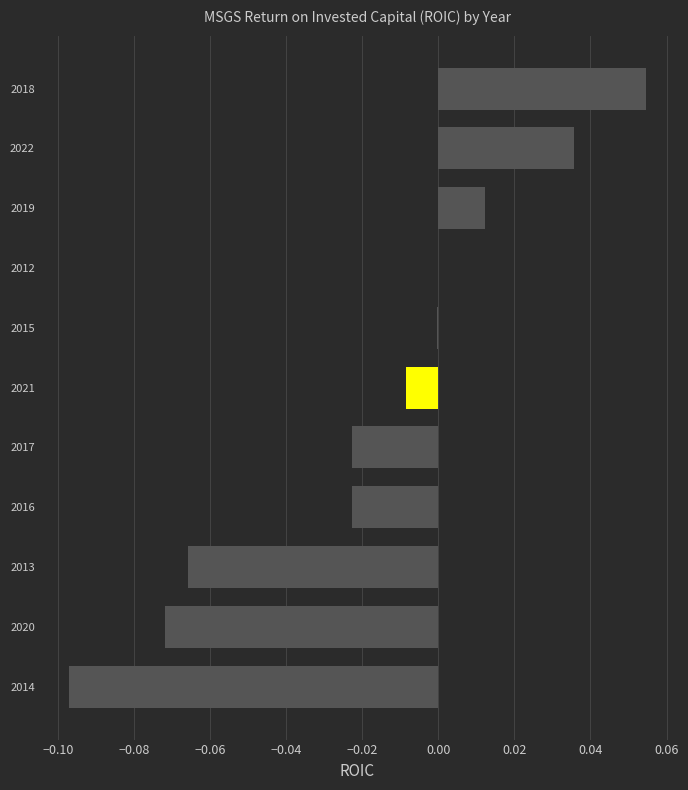

Is it true that the value at 2015 is -0.0?

True